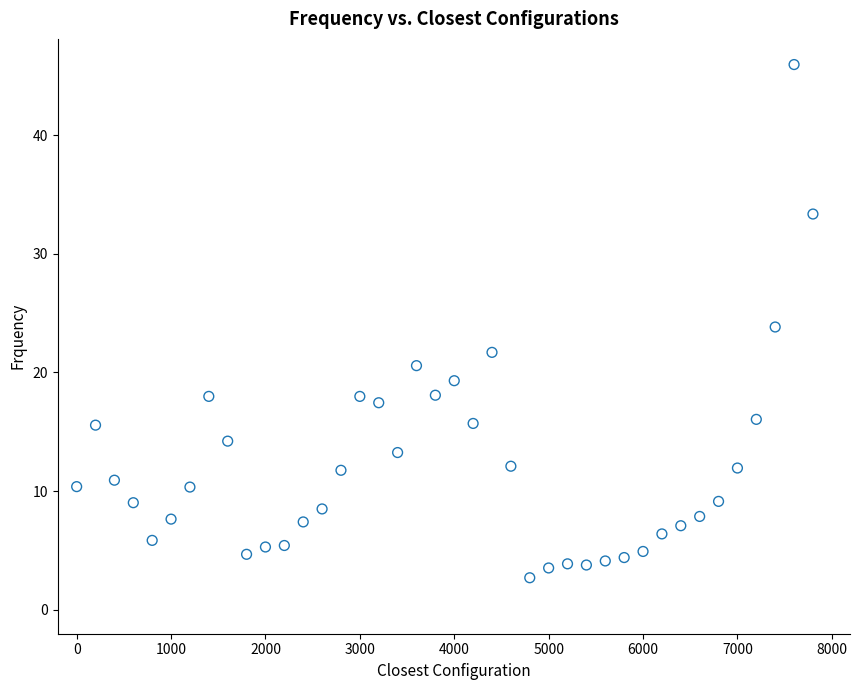

What is the range of X values (max minus min)?

7800.0